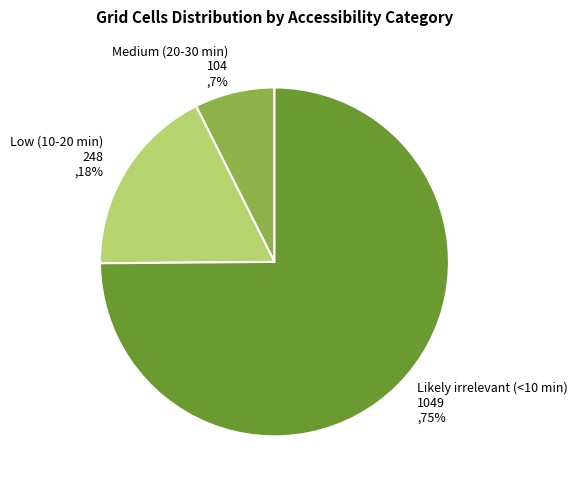

To the nearest percent, what is the combined percentage of Likely irrelevant (<10 min) and Medium (20-30 min)?

82%